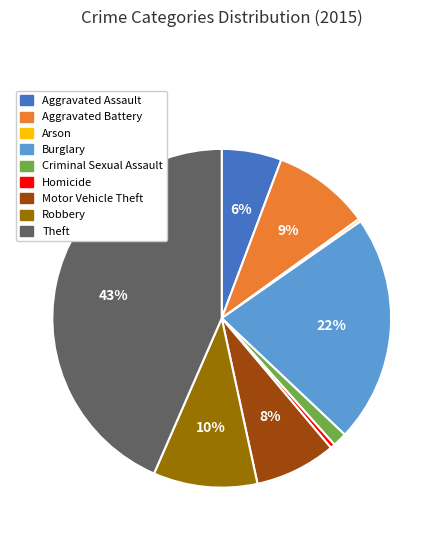

Is Robbery the majority of the pie?

No